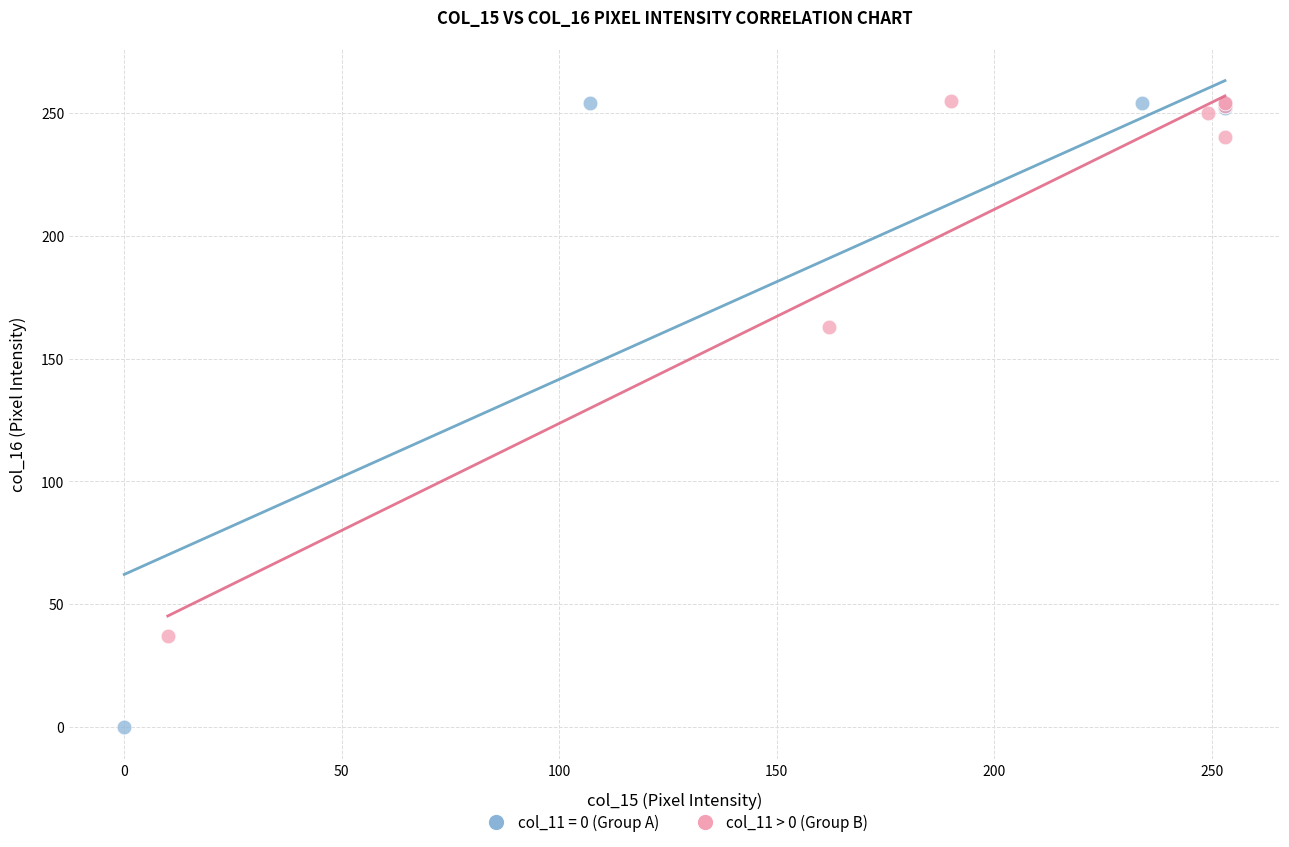

Which series reaches the minimum Y coordinate?

col_11 = 0 (Group A)